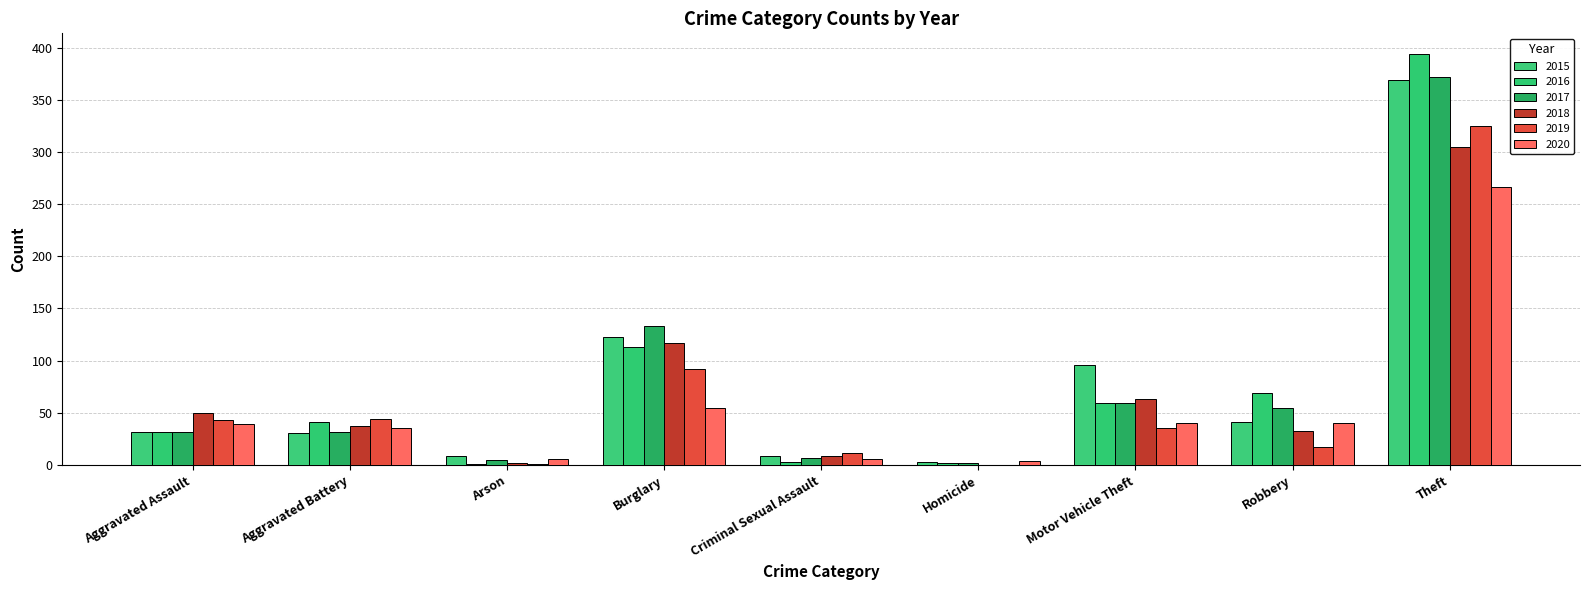

What are all the series names shown in the legend?

2015, 2016, 2017, 2018, 2019, 2020